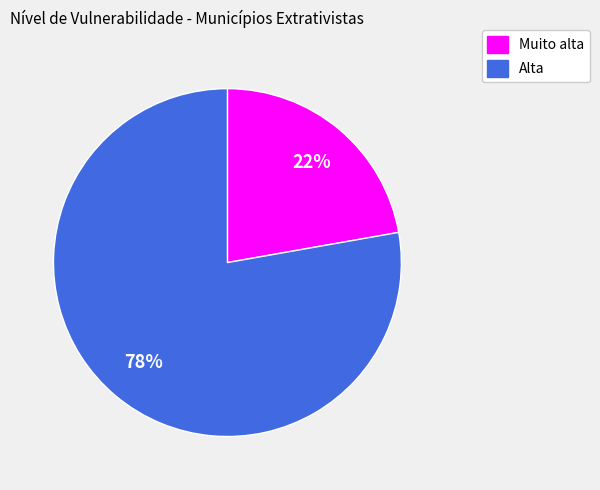

Is it true that Alta is 86% of the pie?

False